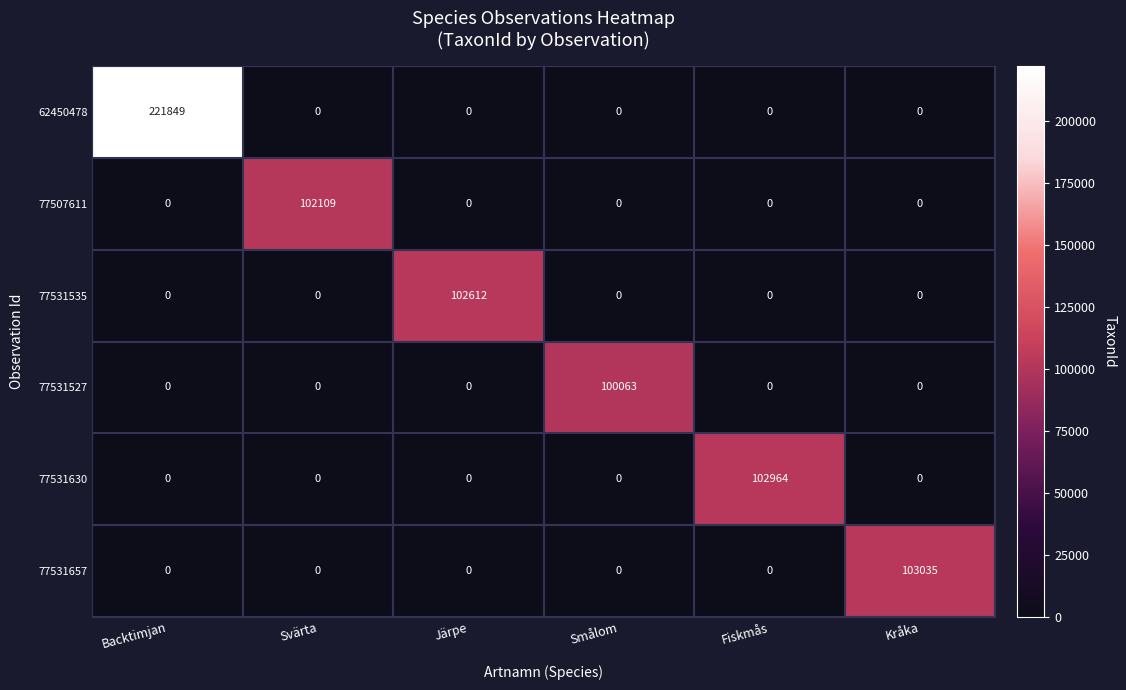

What is the spread (max minus min) of values at Smålom?

100063